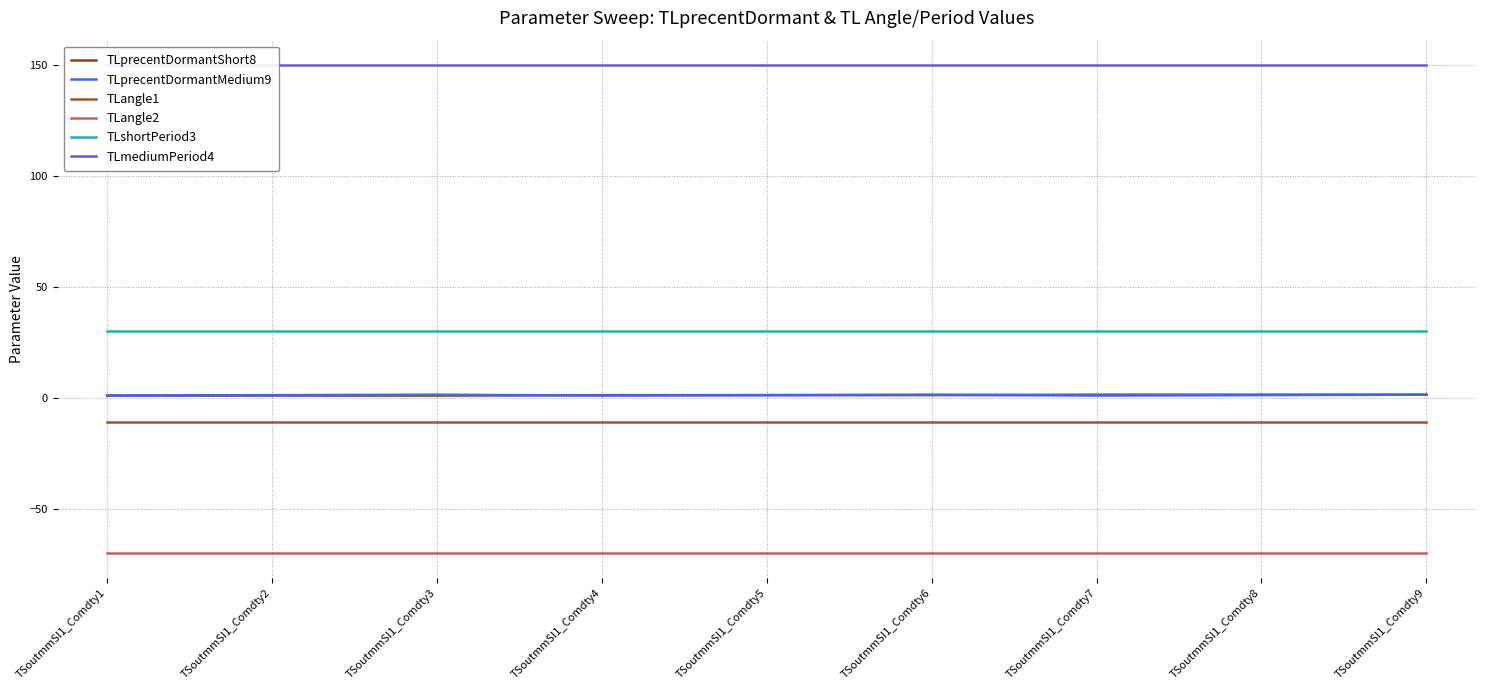

What is the approximate value of TLprecentDormantShort8 at TSoutmmSI1_Comdty5?

1.3